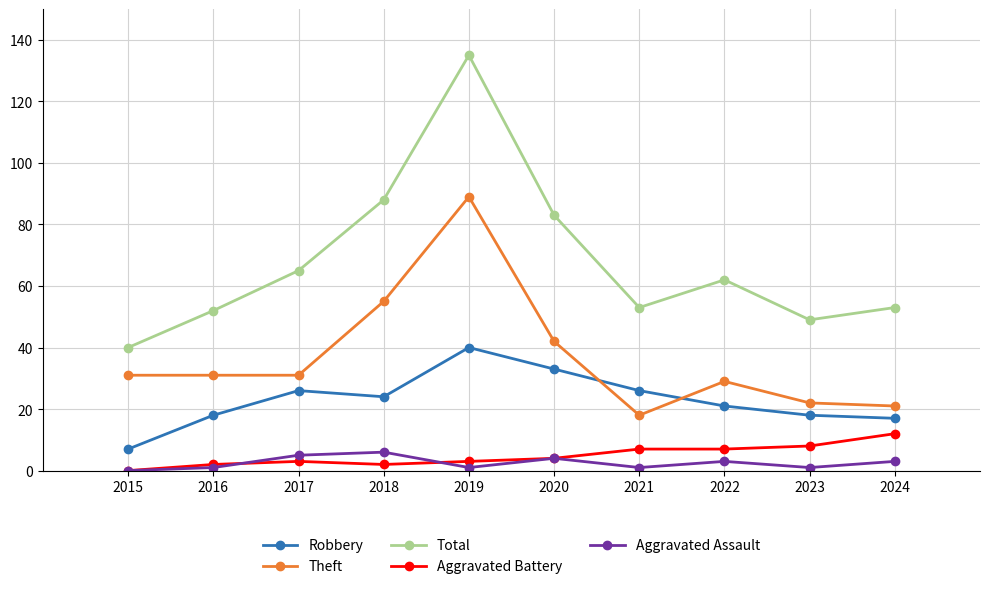

What is the highest value of the Robbery series?

40